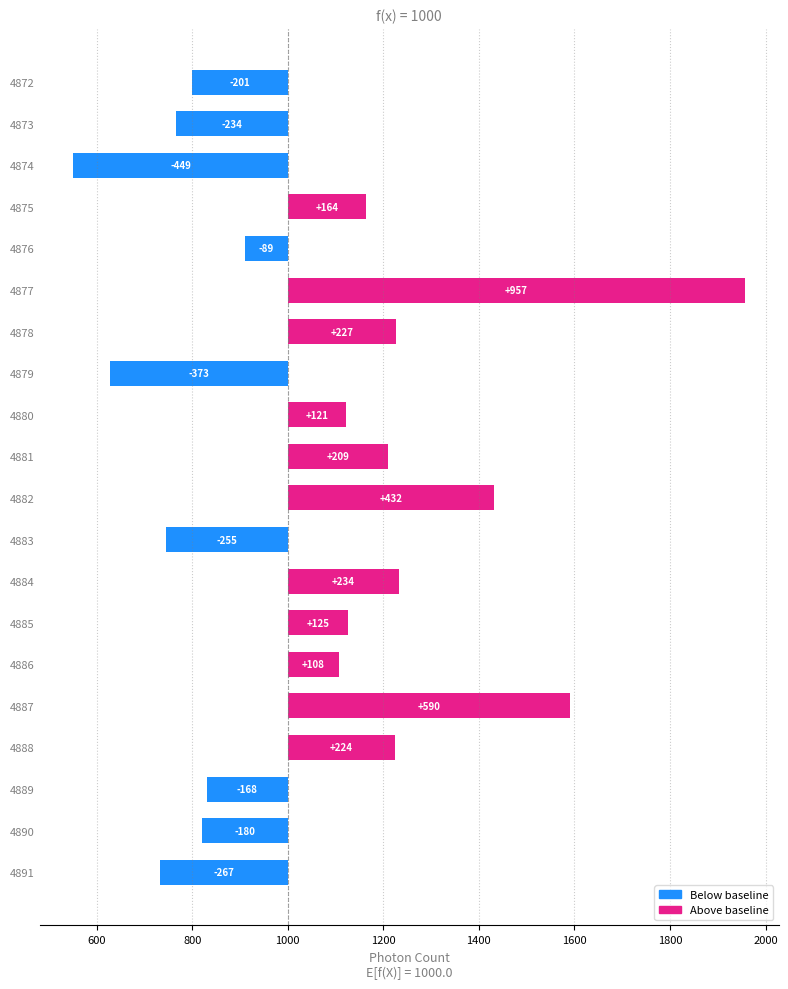

What is the maximum value shown in the chart?

957.1